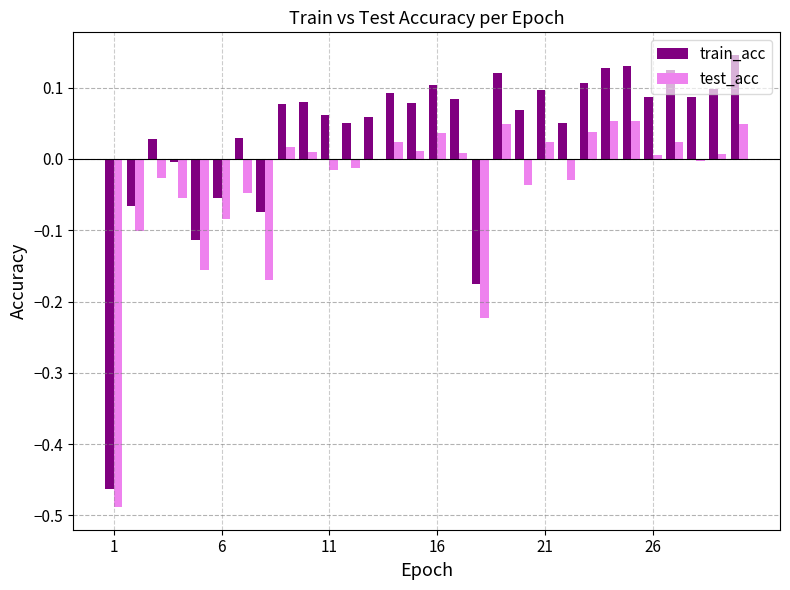

Which series has the largest total across all categories?

train_acc